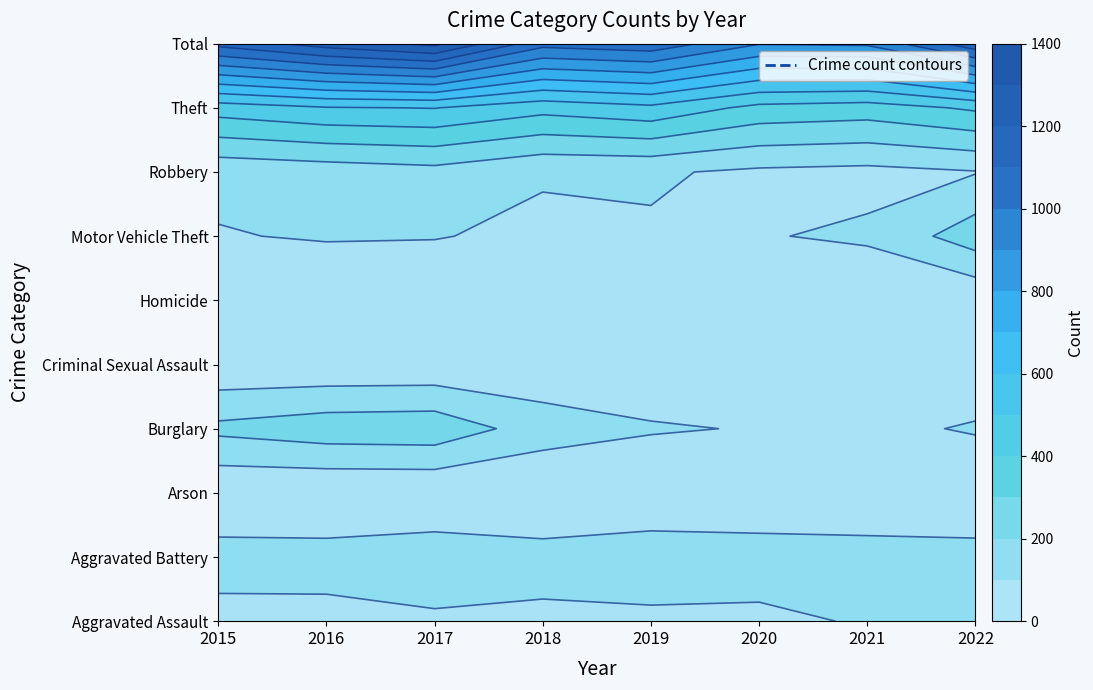

What is the greatest value displayed?

1326